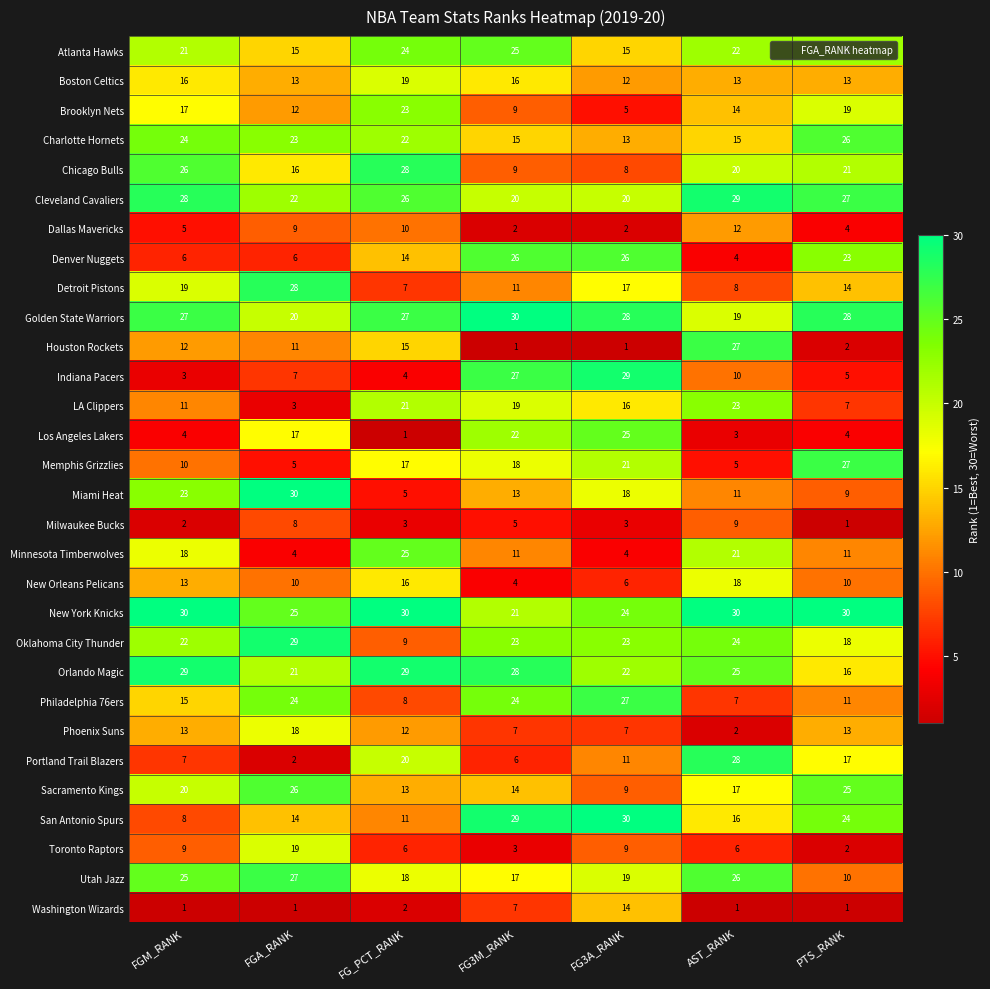

List the labels in order of Miami Heat value, largest first.

FGA_RANK, FGM_RANK, FG3A_RANK, FG3M_RANK, AST_RANK, PTS_RANK, FG_PCT_RANK